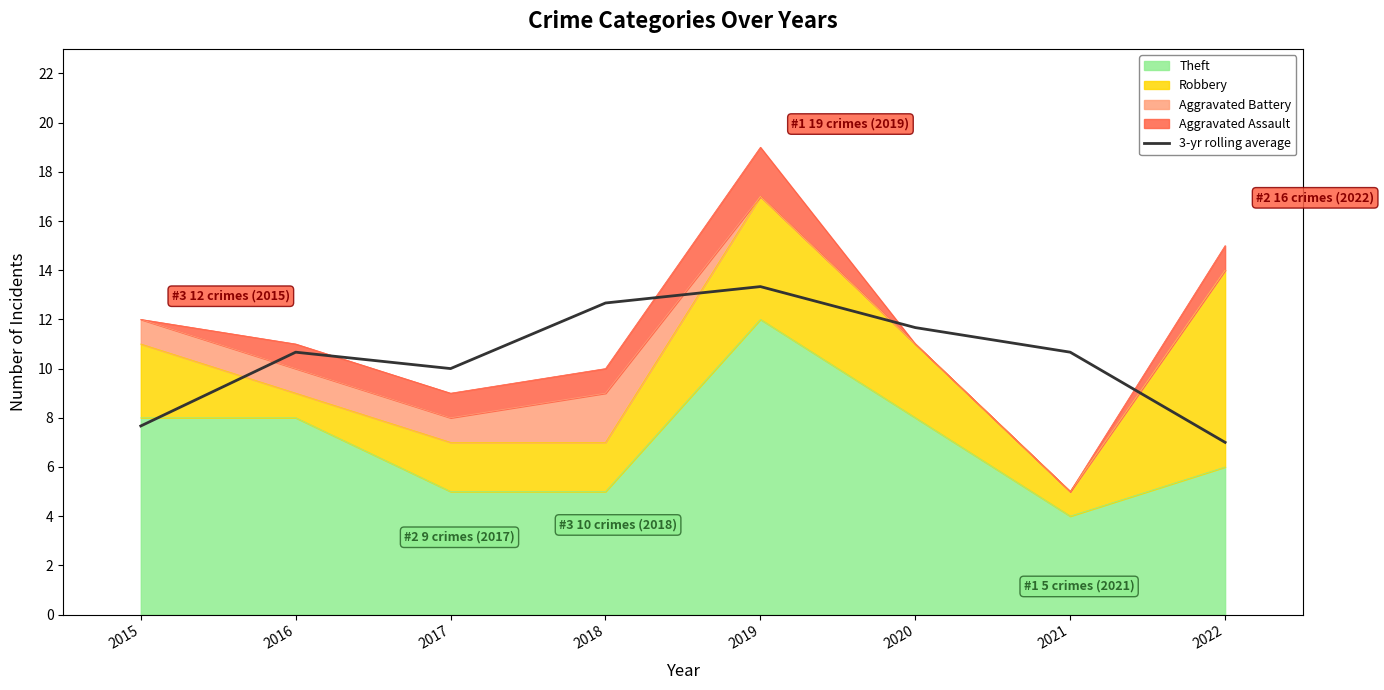

Rank the categories by value from lowest to highest.

2022, 2015, 2017, 2016, 2021, 2020, 2018, 2019